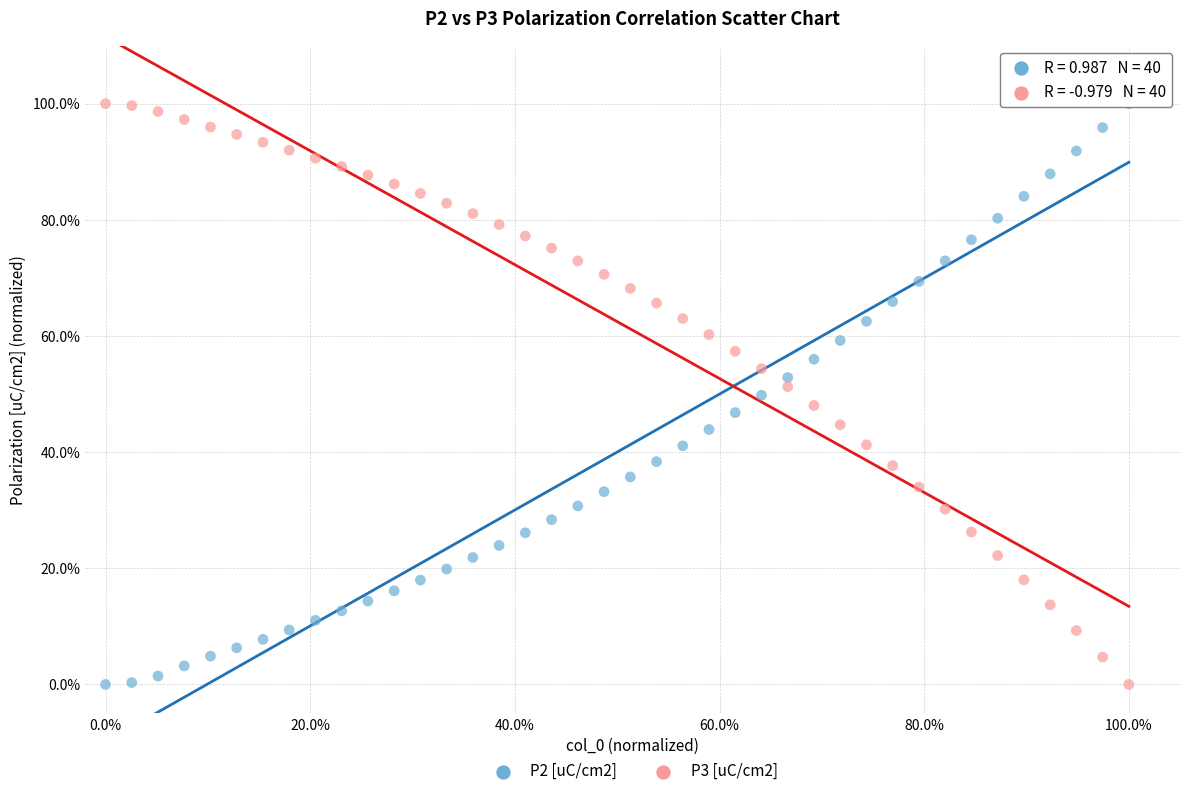

Across all data points, what is the range of X values (max minus min)?

1.0